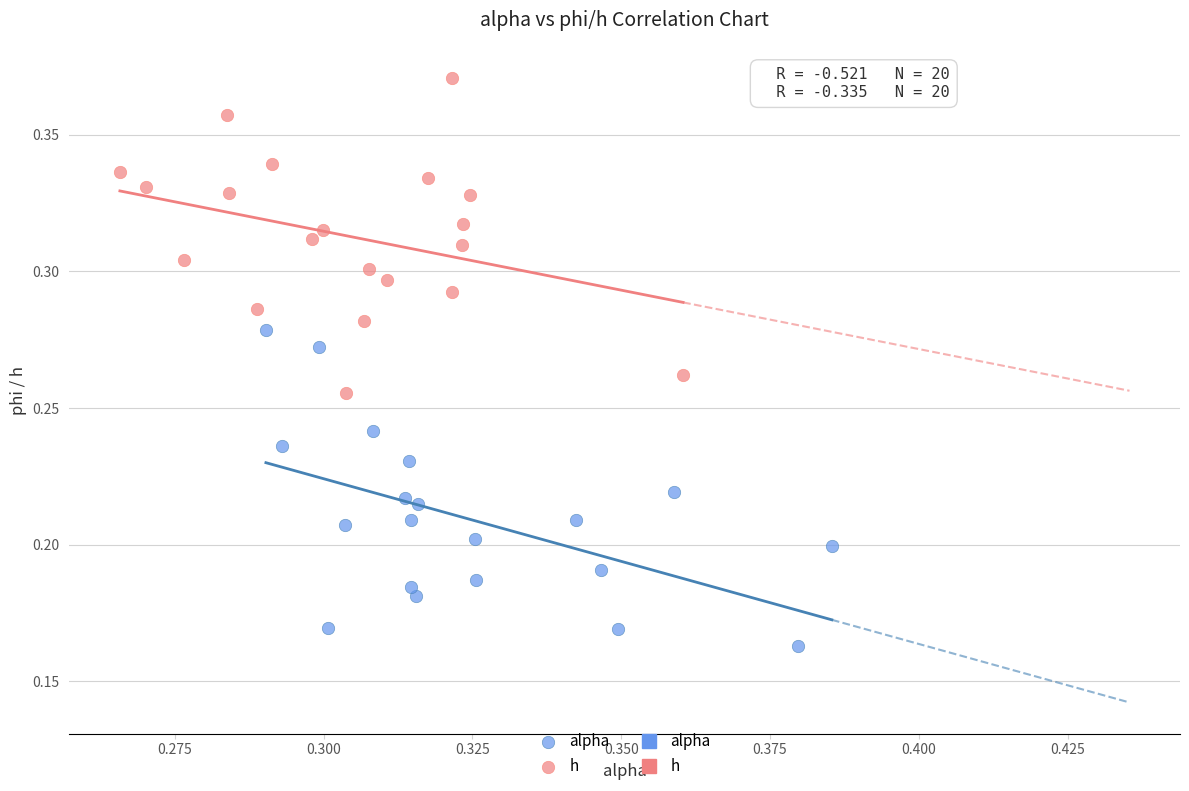

Which series reaches the minimum Y coordinate?

alpha